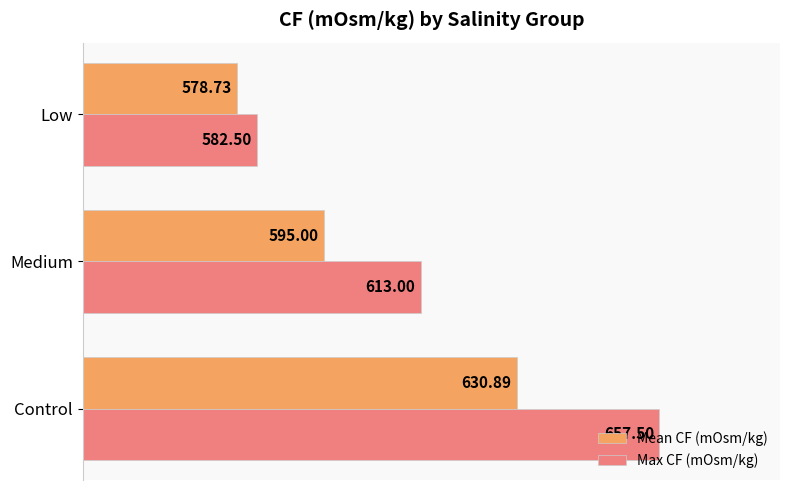

At which category does the chart reach its peak across all series?

Control